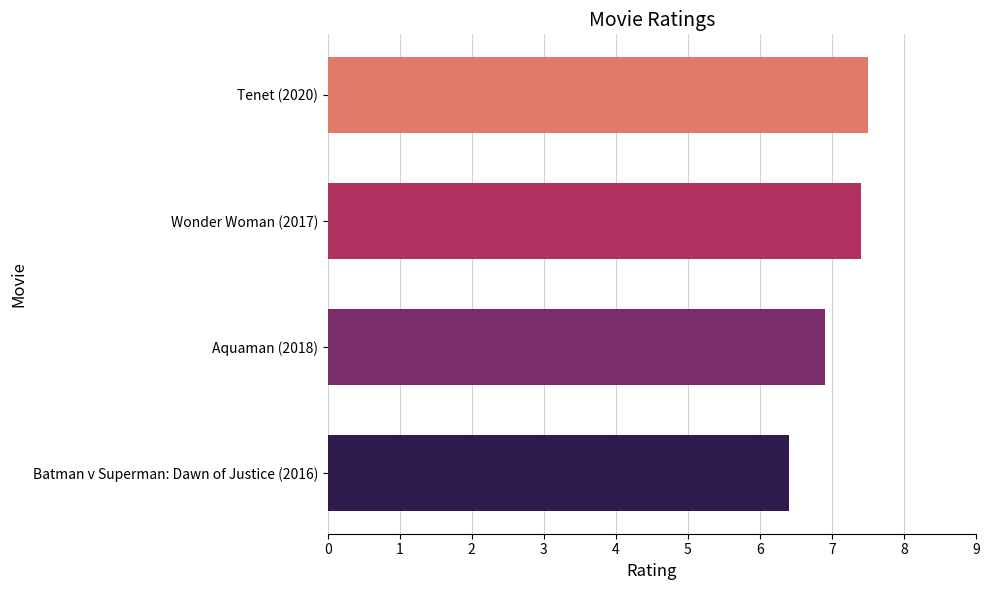

List the labels in order of value, largest first.

Tenet (2020), Wonder Woman (2017), Aquaman (2018), Batman v Superman: Dawn of Justice (2016)